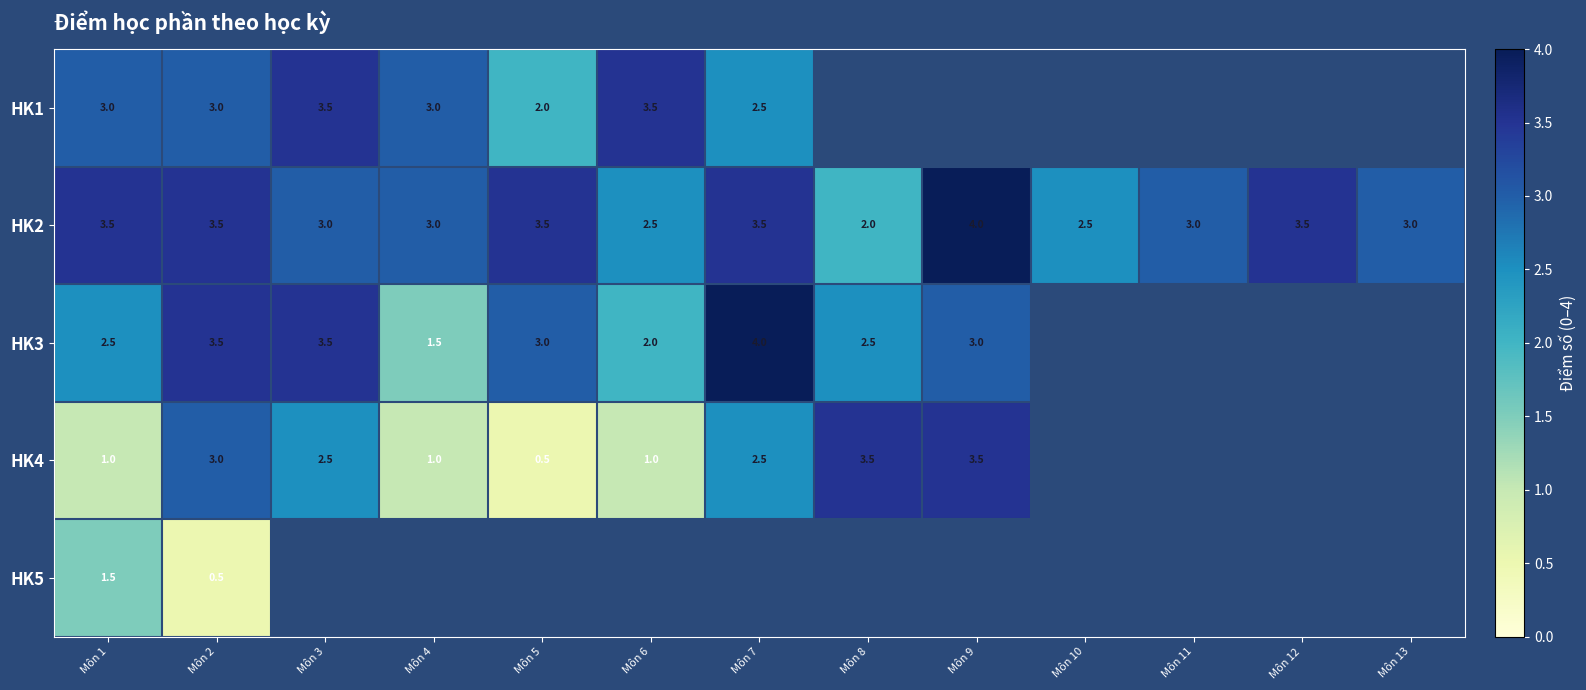

What is the difference between the second highest and minimum values in the HK2 series?

1.5